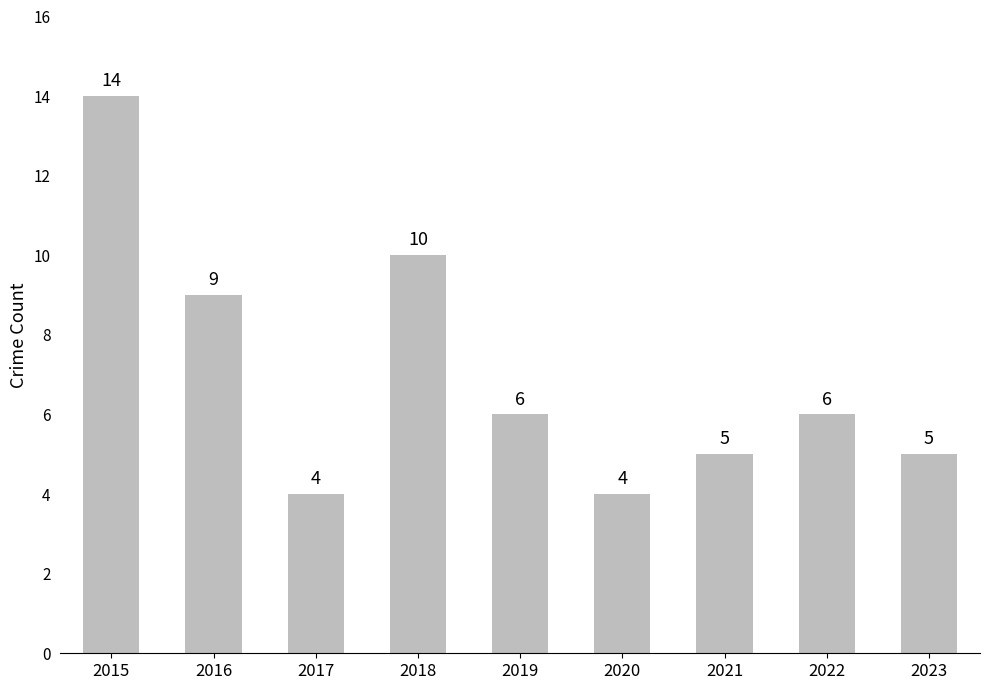

The chart shows a value of 4 at 2017. True or false?

True